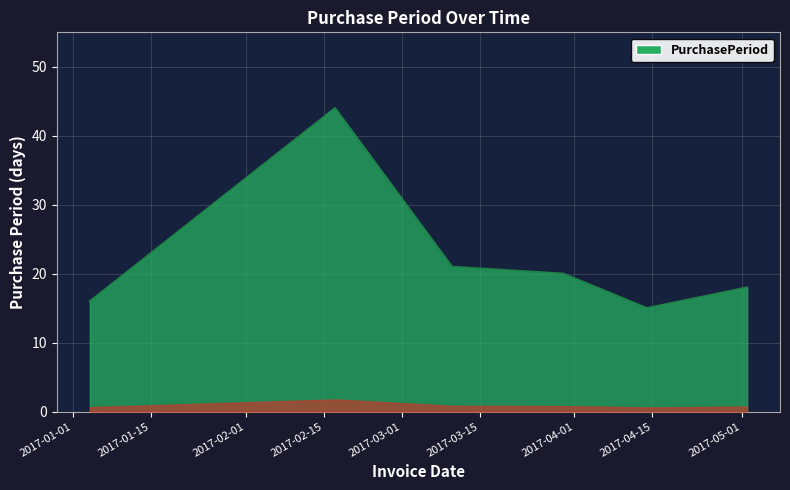

What is the difference between the maximum and minimum values?

29